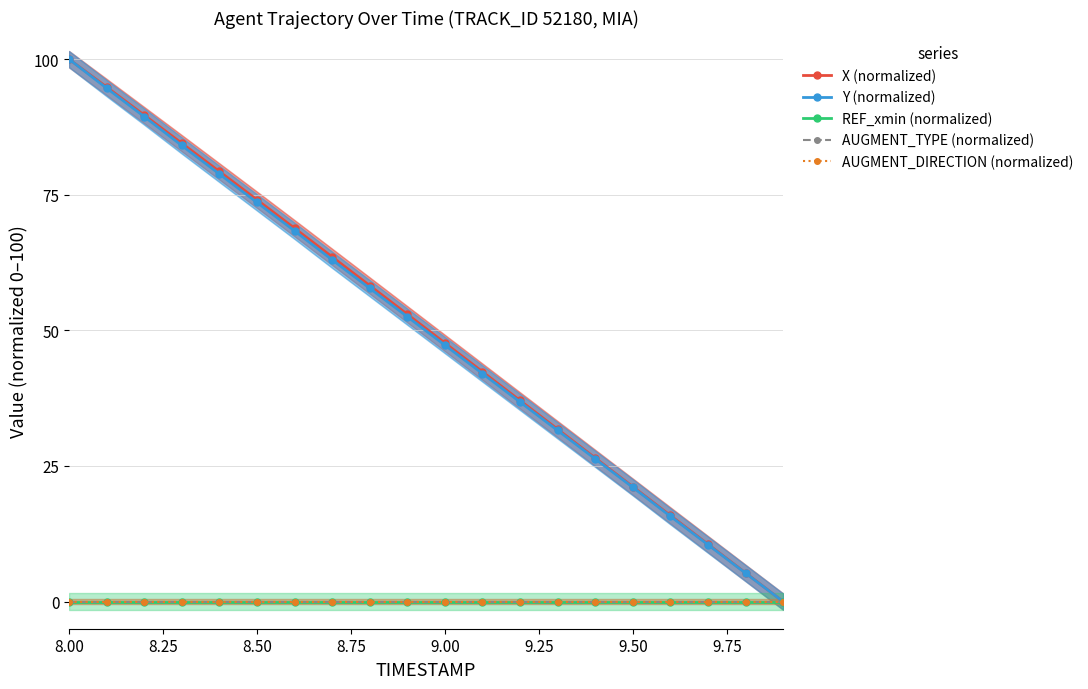

Which series changed the most between 8.50 and 9.75?

Y (normalized)